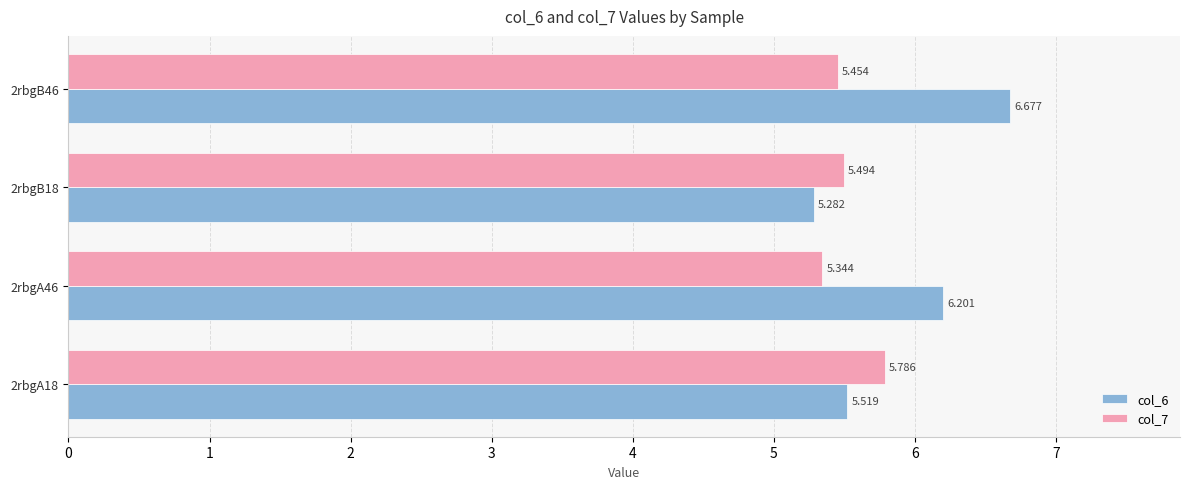

Is the value of col_7 at 2rbgA46 greater than the value of col_6 at 2rbgB46?

No